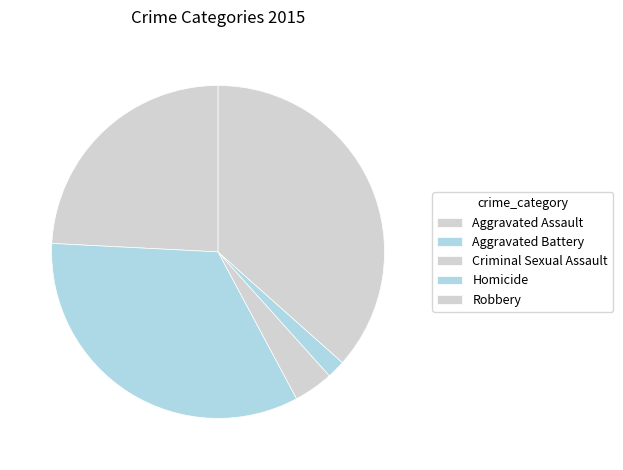

How many segments does this pie chart have?

5